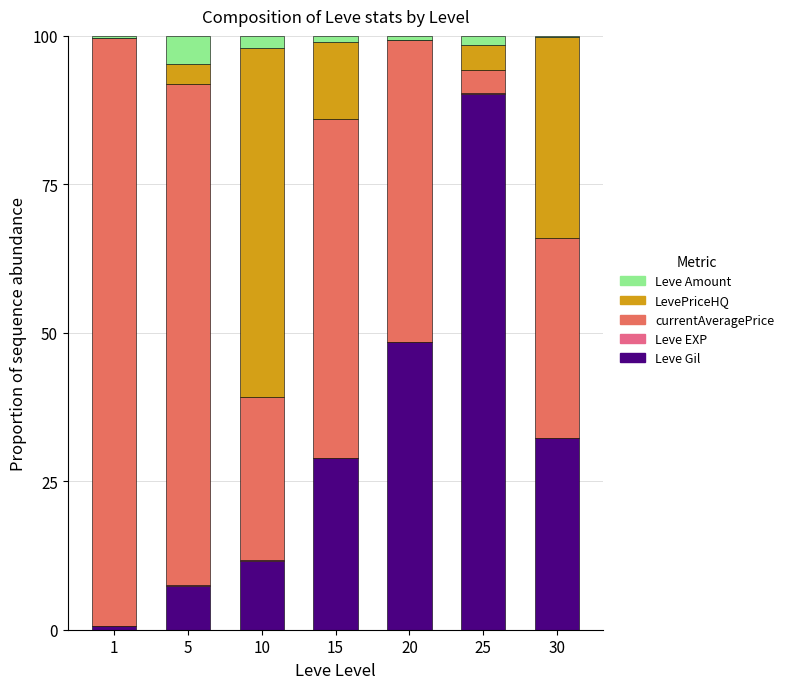

The value of Leve Gil at 10 is 7.8. True or false?

False